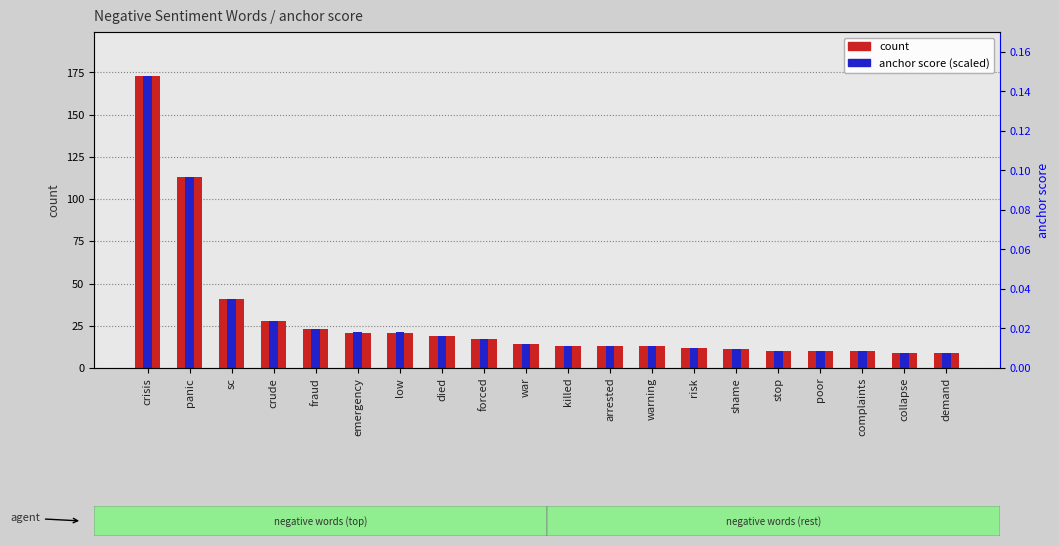

Is it true that anchor score (scaled) equals 5.3 at risk?

False